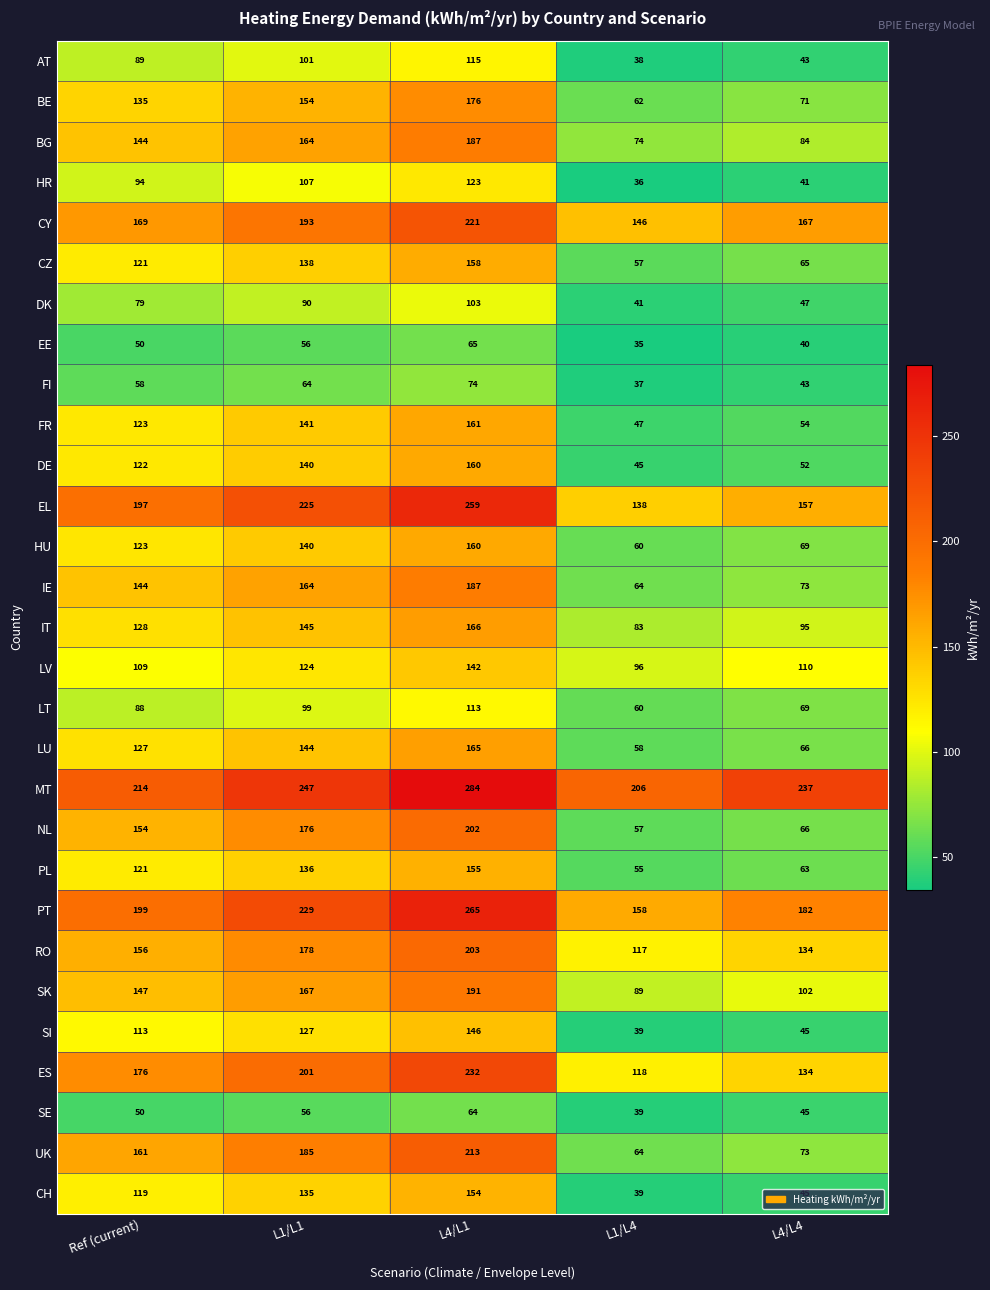

Between L1/L1 and L4/L1, which series saw the biggest shift?

MT